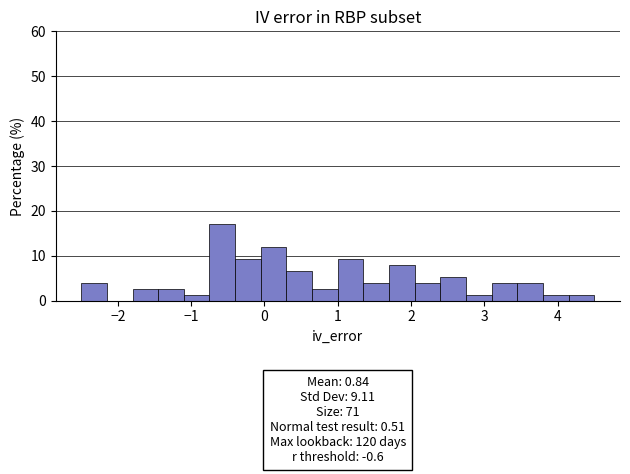

Around what value on the x-axis is the tallest bar? Give the approximate position of its centre, as read against the axis.

-0.6